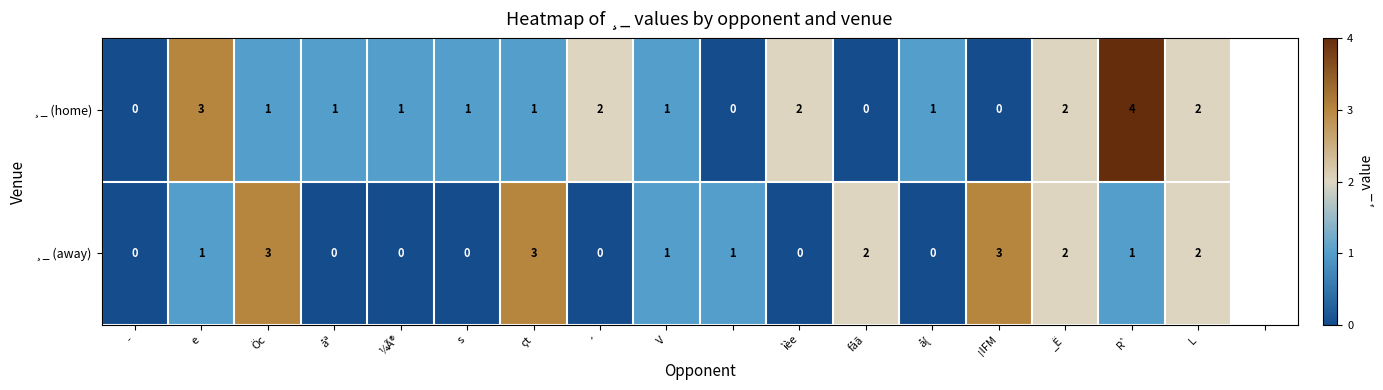

Which series has the largest total across all categories?

¸_ (home)